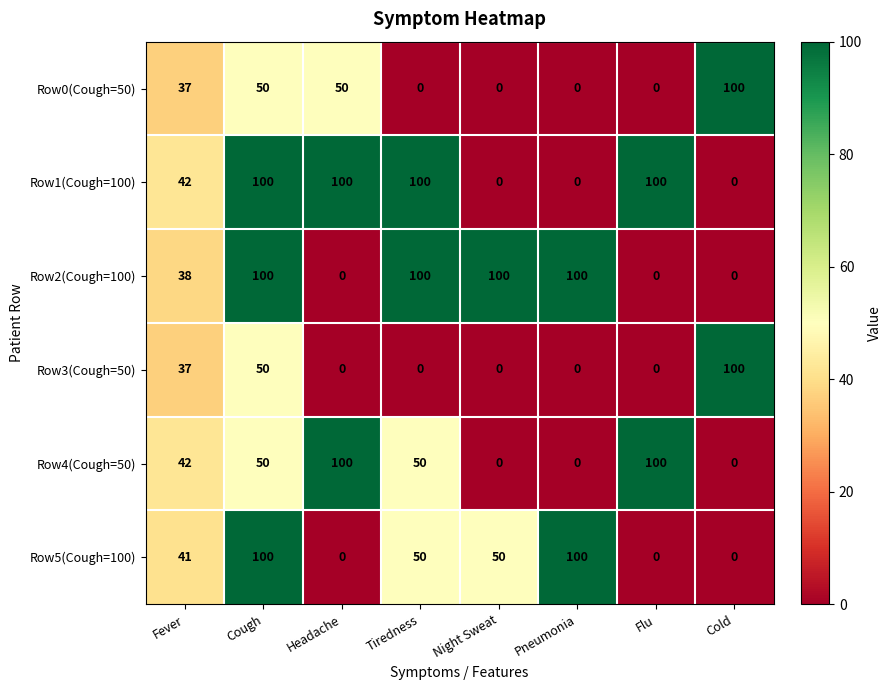

What is the greatest value displayed?

100